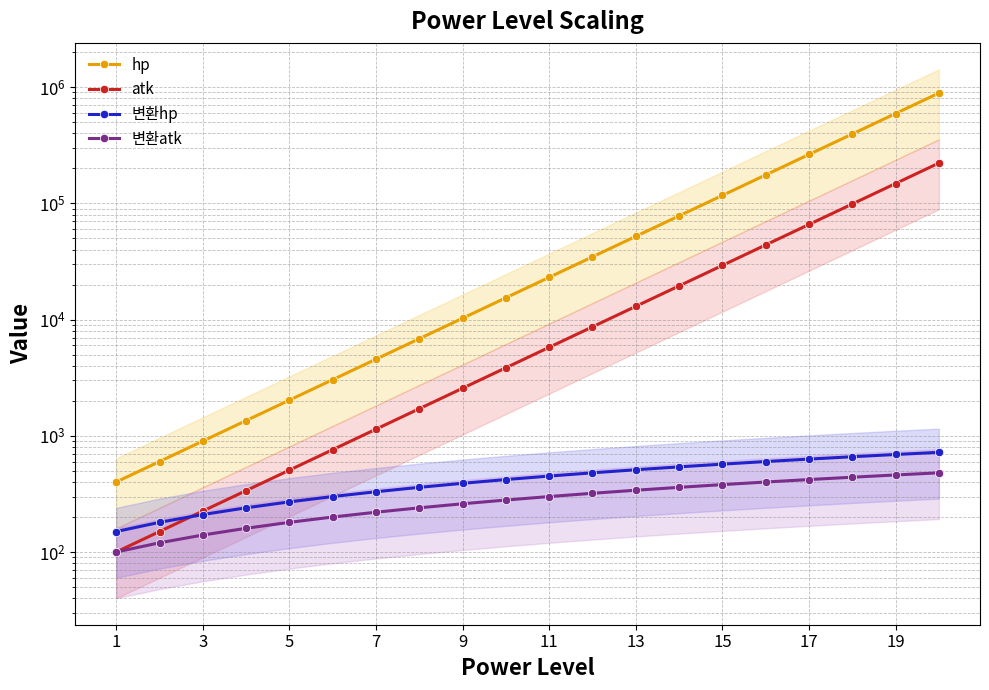

Count the number of categories in the chart.

20